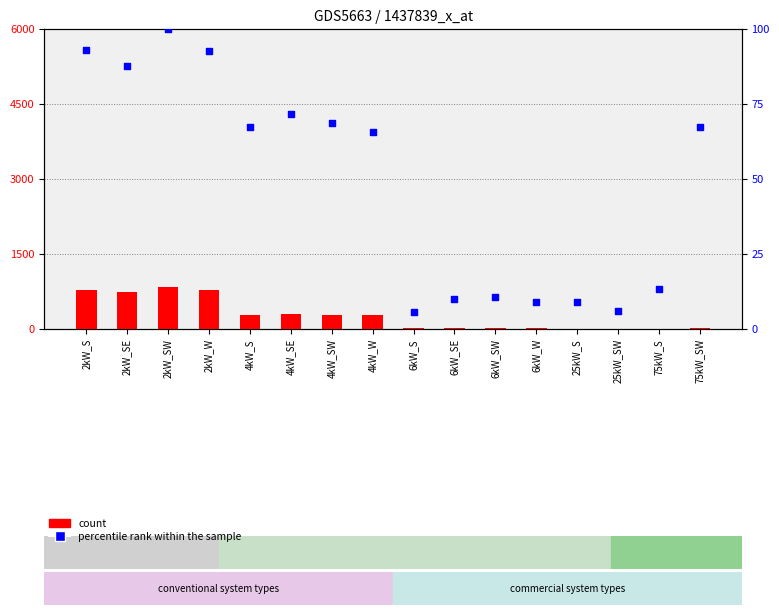

What is the total value across all series at 2kW_S?

867.9